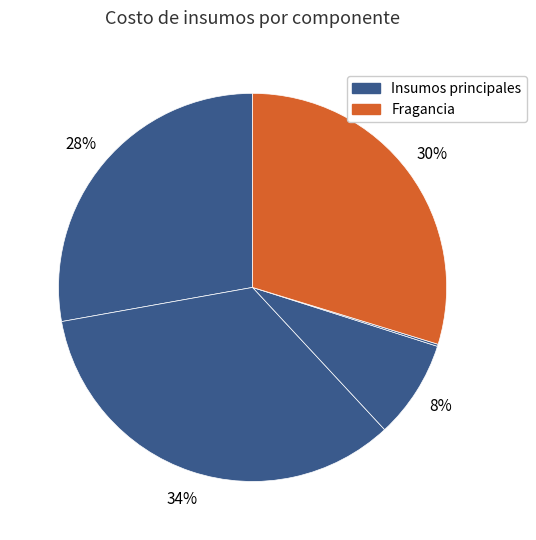

Count the number of slices in the pie.

5